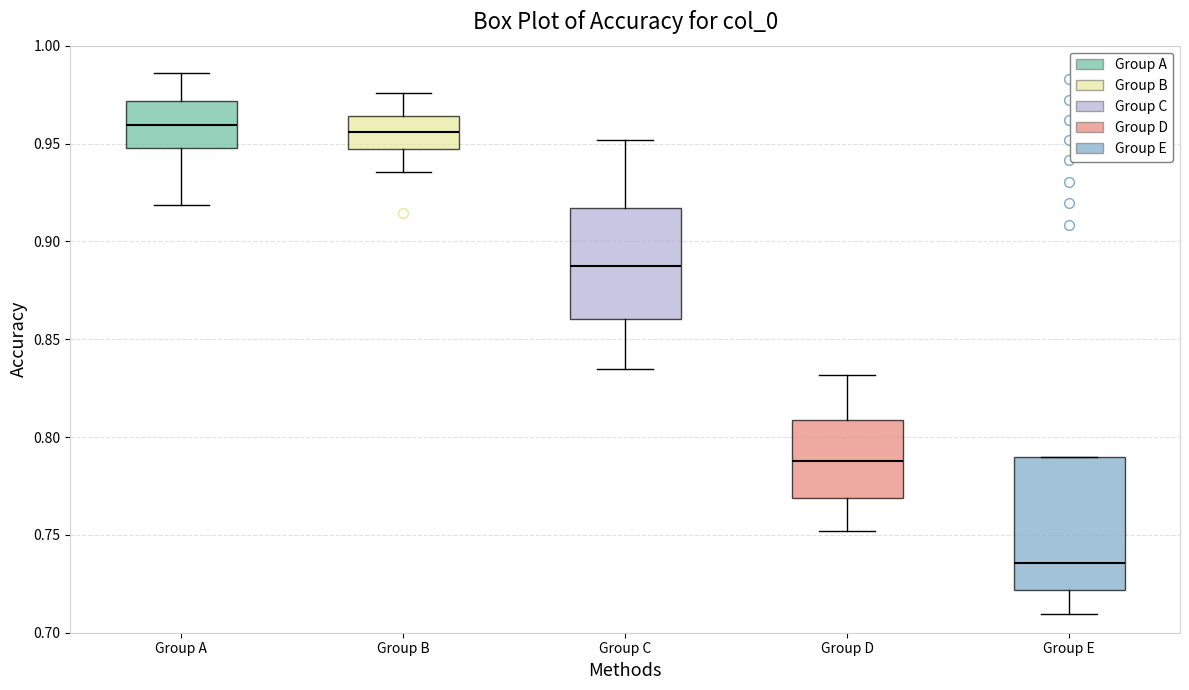

Where is the lower edge of the box for Group D on the y-axis? The values are not printed on the chart, so give them approximately, as read against the axis.

0.770